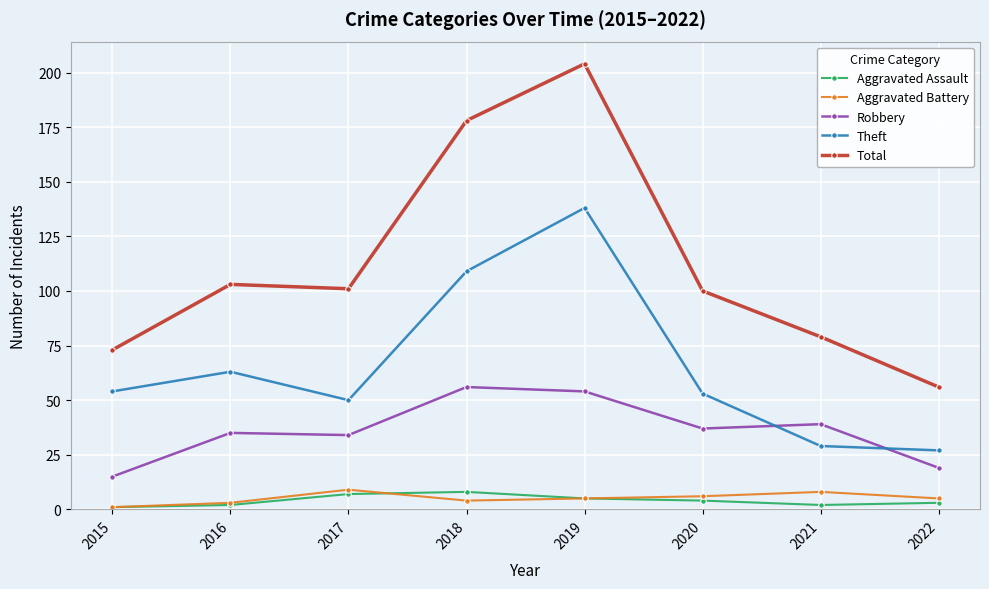

Reading left to right, transcribe all the data shown in this chart.

Aggravated Assault: 1	2	7	8	5	4	2	3
Aggravated Battery: 1	3	9	4	5	6	8	5
Robbery: 15	35	34	56	54	37	39	19
Theft: 54	63	50	109	138	53	29	27
Total: 73	103	101	178	204	100	79	56